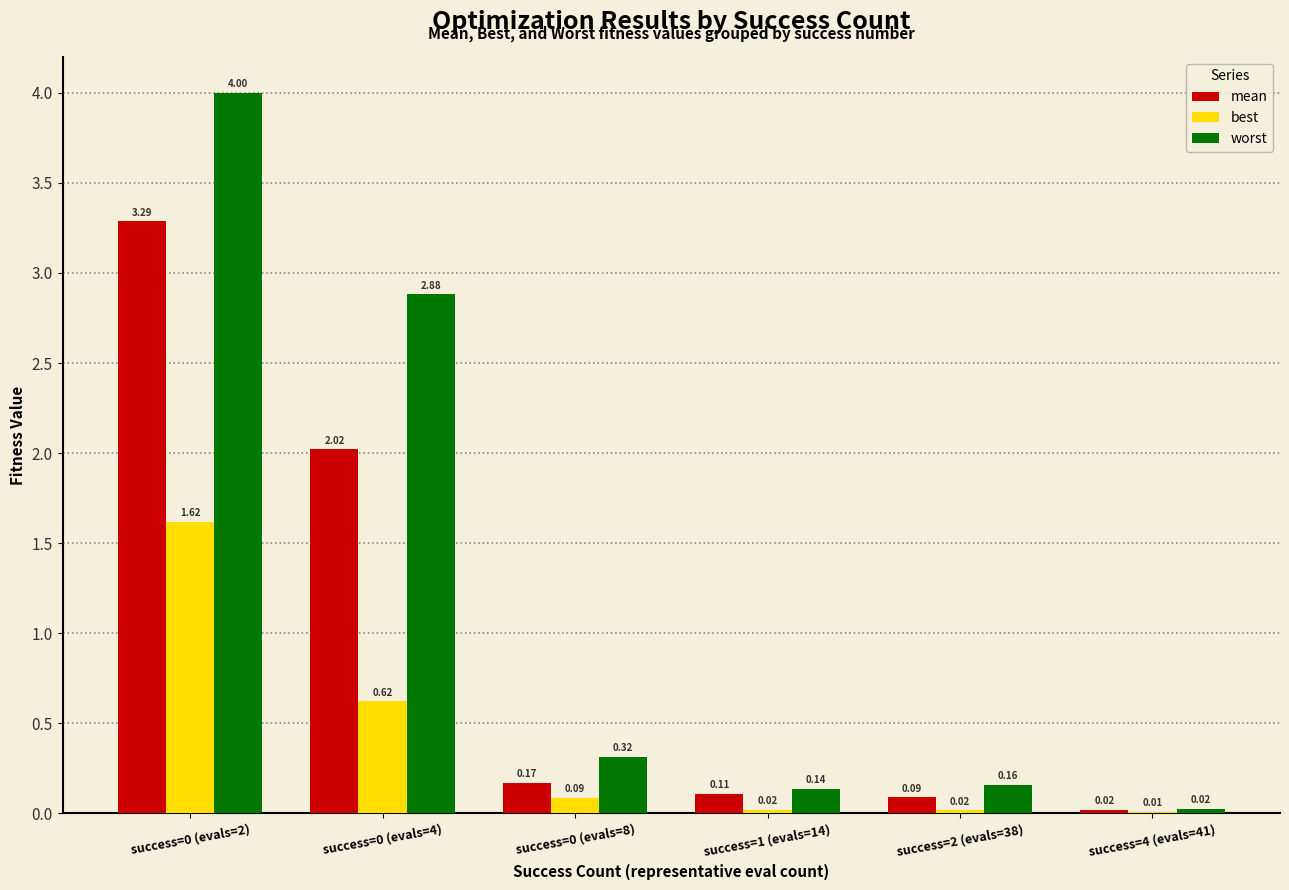

Is the value of mean at success=4 (evals=41) greater than the value of worst at success=1 (evals=14)?

No